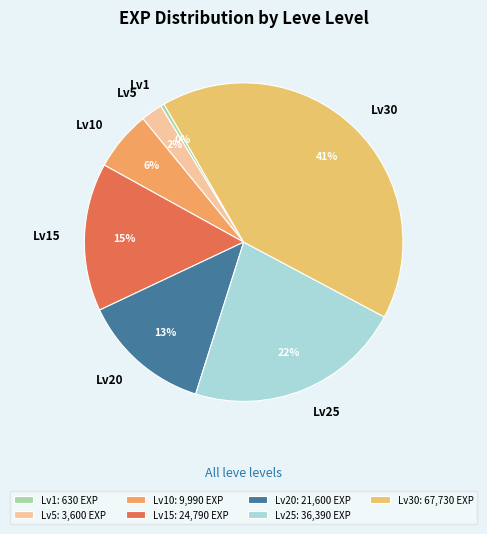

Combined, do Lv25 and Lv20 account for over 50%?

No